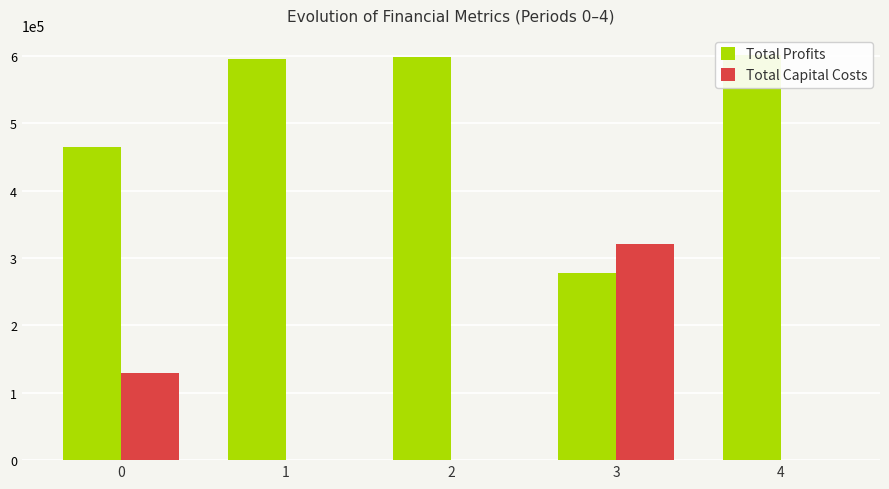

How many data points in Total Capital Costs are above 0?

2